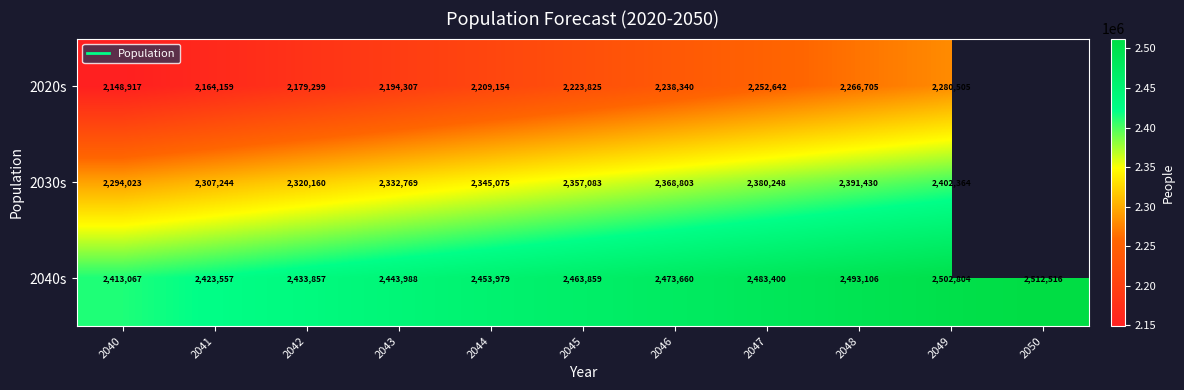

What is the average value of the 2040s series?

2463435.7